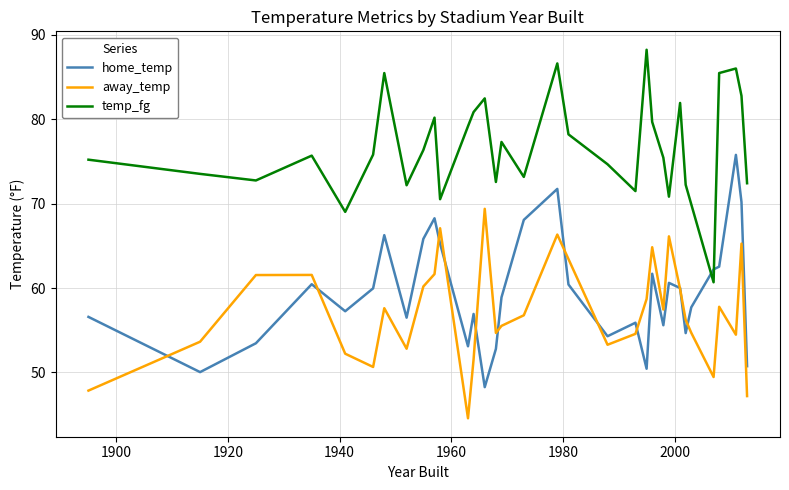

How many lines are shown in the chart?

3